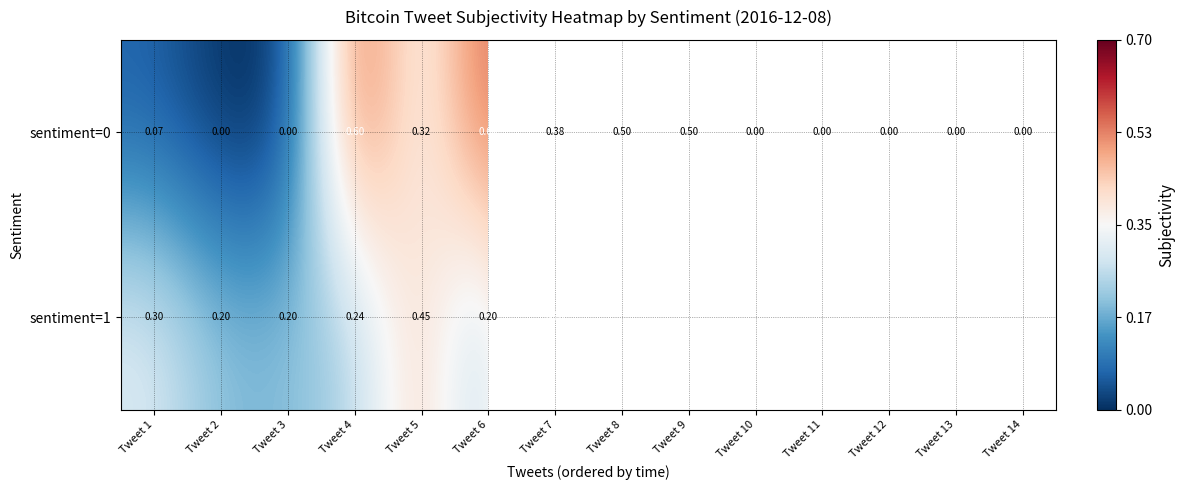

How many sentiment=0 values are between 0 and 1?

14